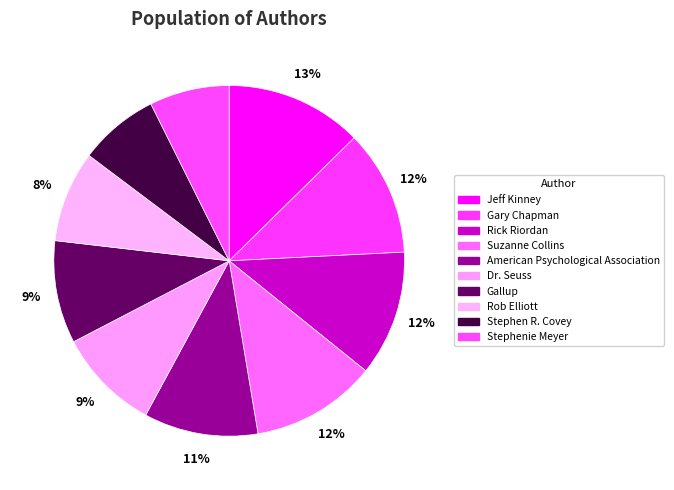

The Jeff Kinney slice represents 13% of the pie. True or false?

True